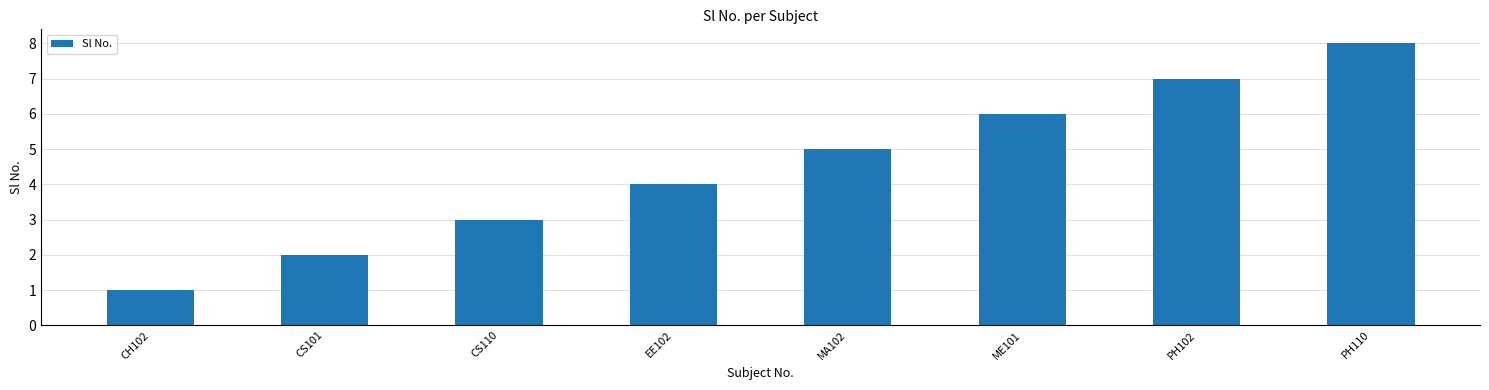

What is the sum of all values?

36